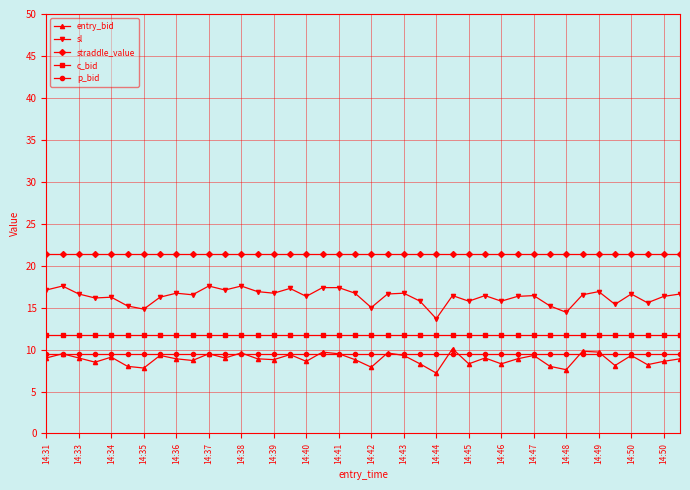

Is this an area chart (filled region under the line)?

No